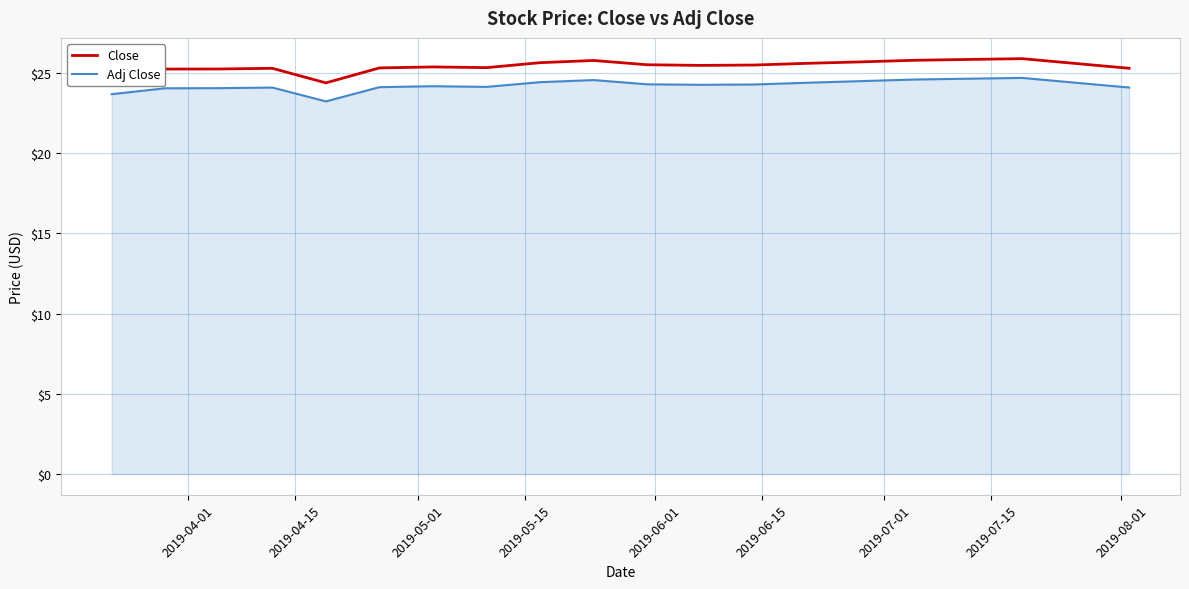

True or false: Close has more than 1 points higher than both neighbors.

True